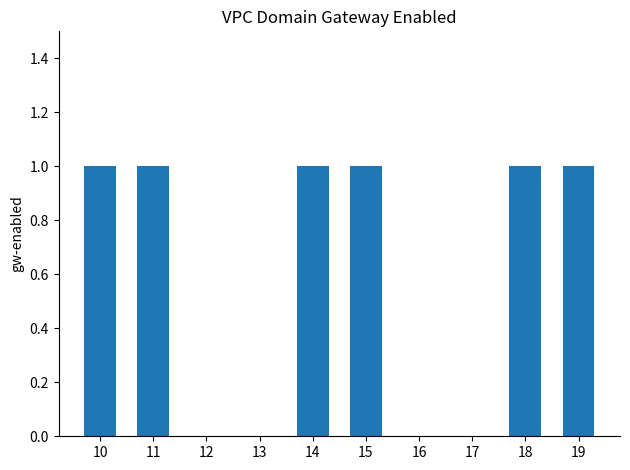

True or false: the data shows 0 at 13.

True